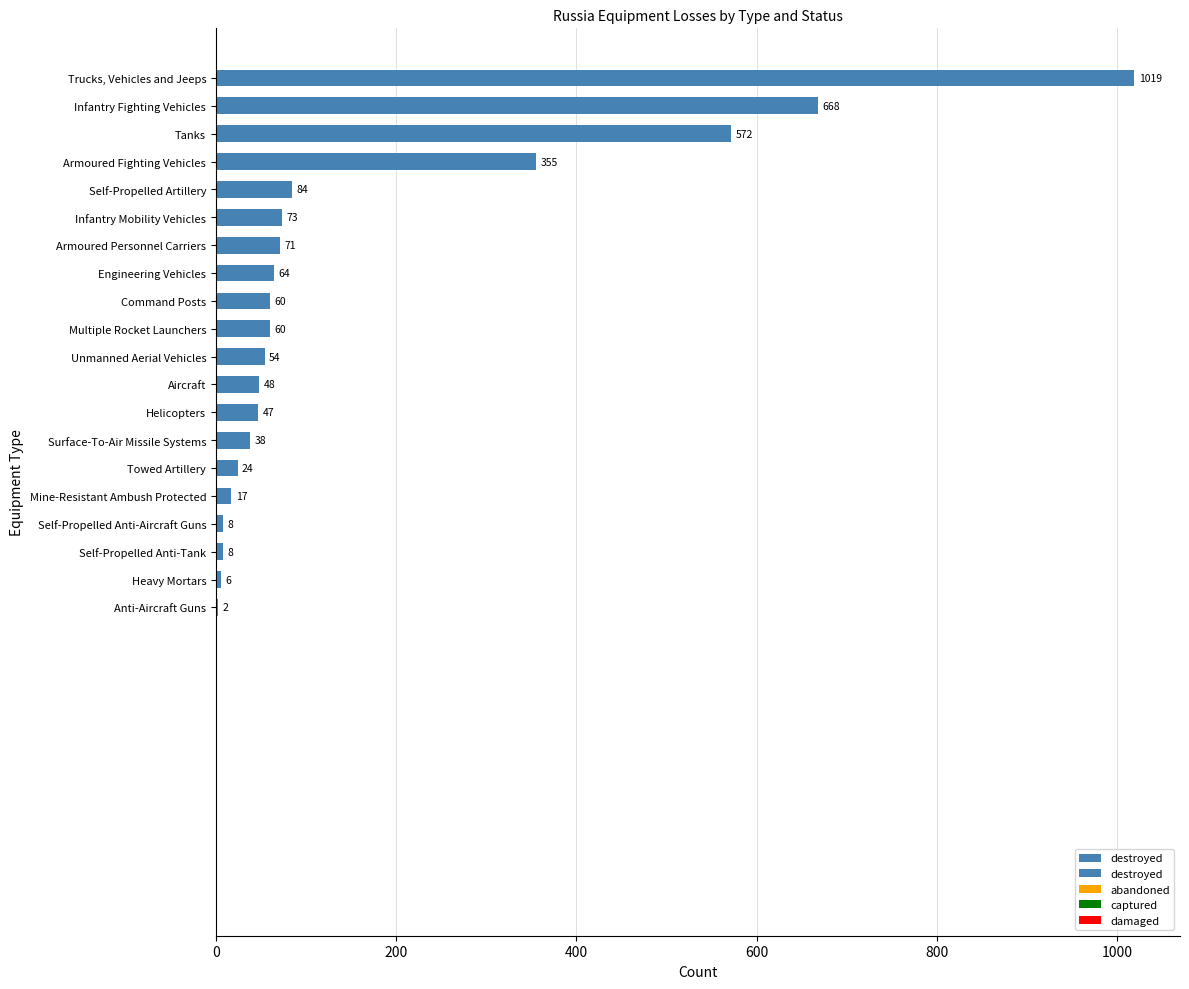

How many series are shown in this chart?

1